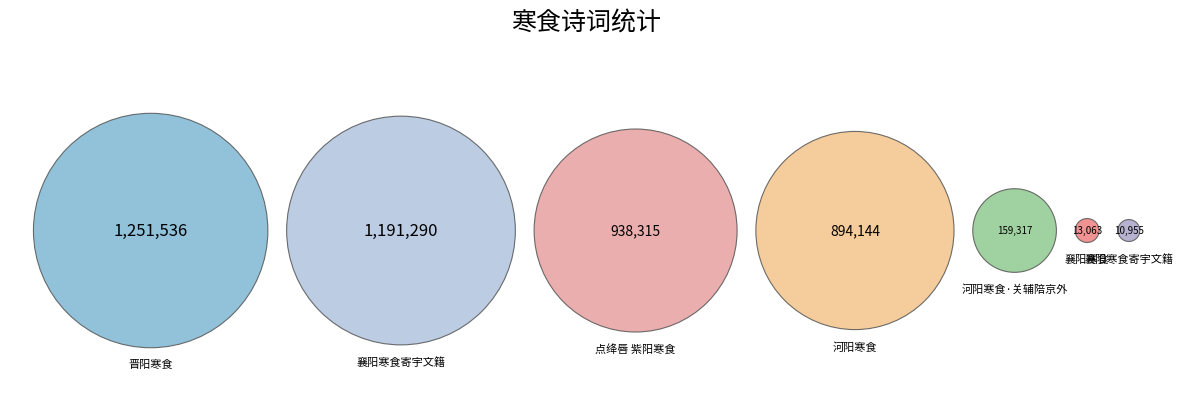

To the nearest percent, what is the combined percentage of 襄阳寒食寄宇文籍 and 点绛唇 紫阳寒食?

21%